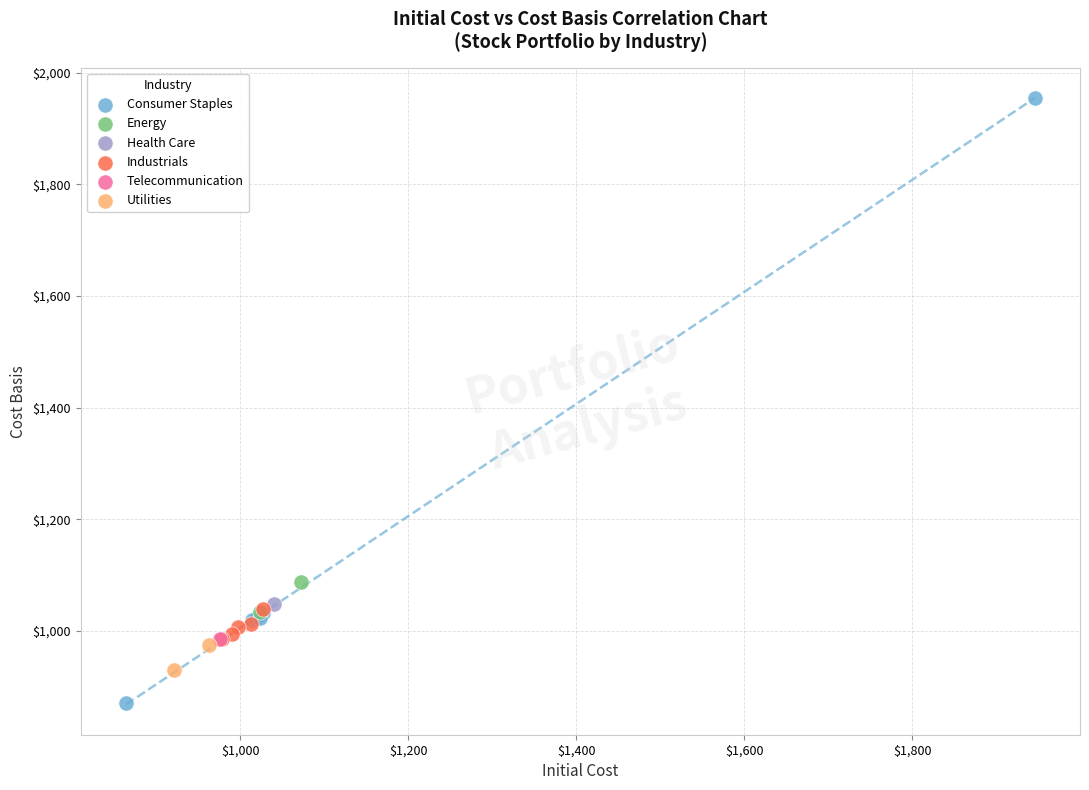

Which series reaches the maximum Y coordinate?

Consumer Staples